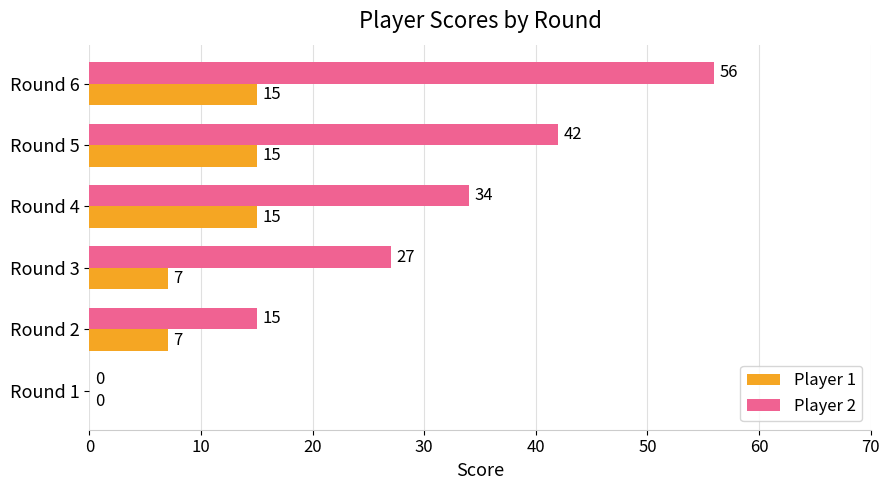

True or false: Player 2 has a value of 27 at Round 3.

True